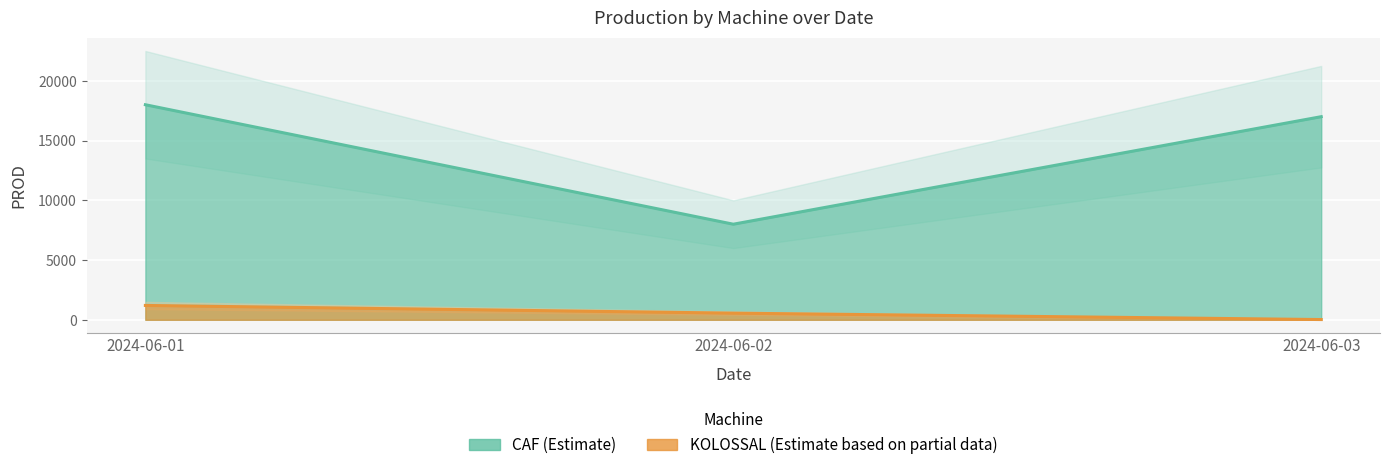

At 2024-06-03, list the series in order from largest to smallest.

CAF, KOLOSSAL